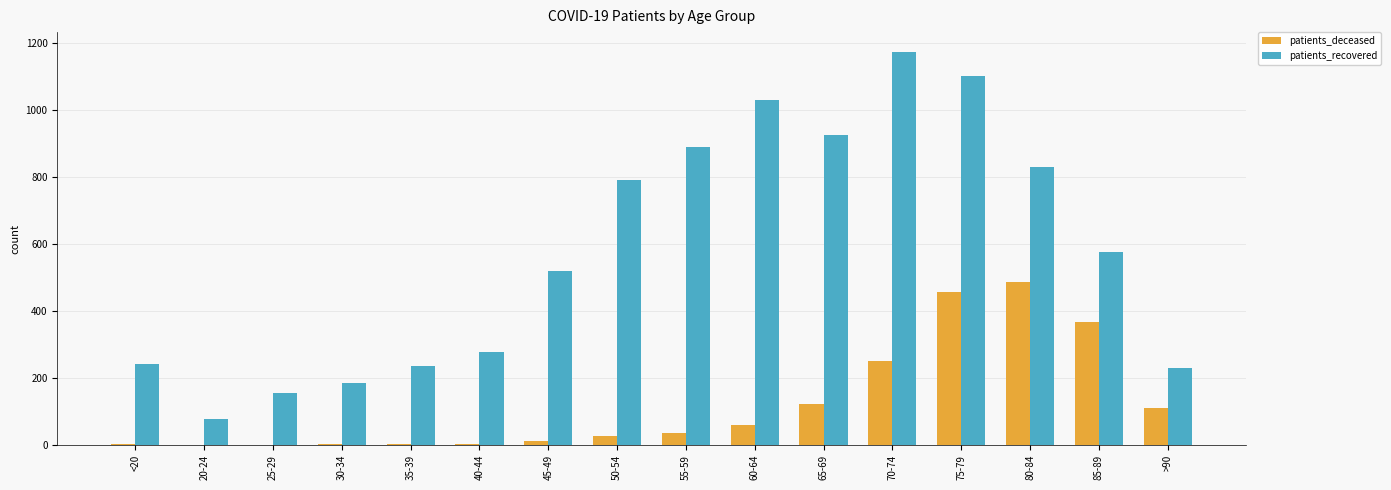

Are the bars grouped side by side (vs. stacked)?

Yes